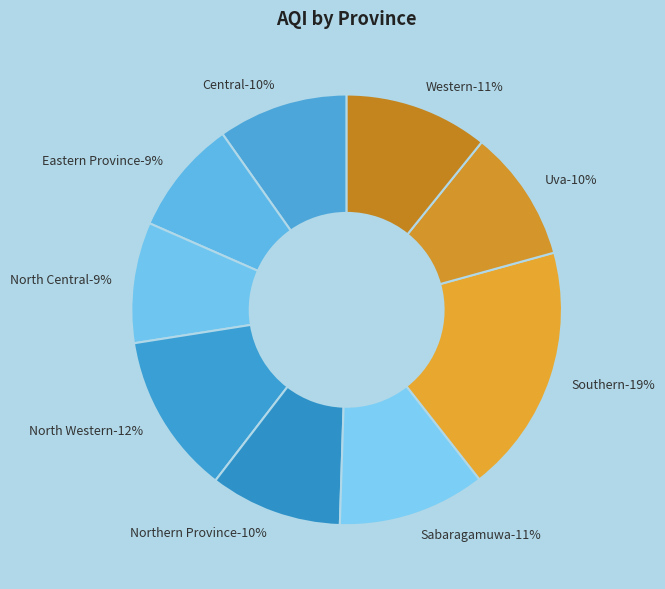

The Eastern Province slice represents 15% of the pie. True or false?

False